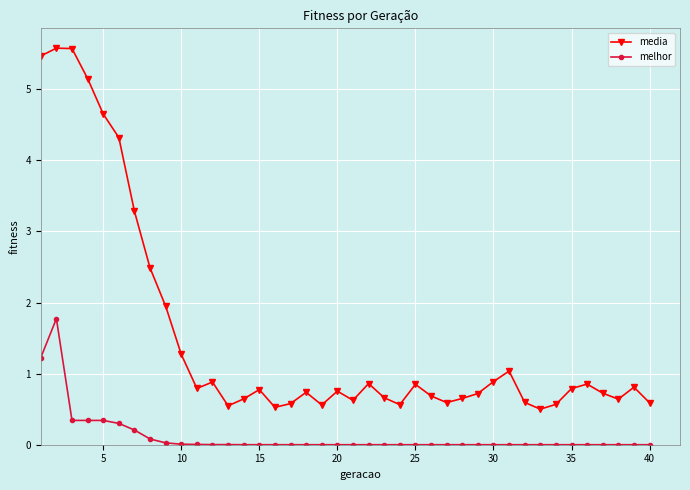

Rank the series by their average value, from lowest to highest.

melhor, media